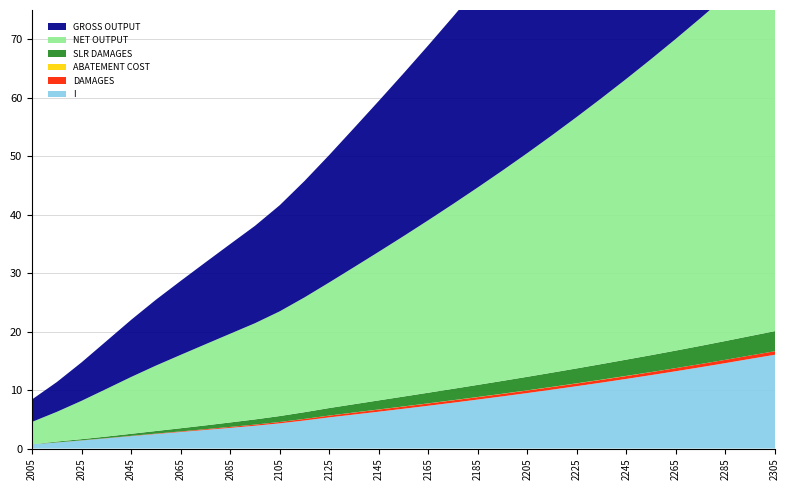

Reading right to left, transcribe all the data shown in this chart.

damages: 0.6	0.6	0.6	0.5	0.5	0.5	0.5	0.5	0.5	0.5	0.4	0.4	0.4	0.4	0.4	0.4	0.4	0.3	0.3	0.3	0.2	0.2	0.2	0.1	0.1	0.1	0.0	0.0	0.0	0.0	0.0
abatement_cost: 0.0	0.0	0.0	0.0	0.0	0.0	0.0	0.0	0.0	0.0	0.0	0.0	0.0	0.0	0.0	0.0	0.0	0.0	0.0	0.0	0.0	0.0	0.0	0.0	0.0	0.0	0.0	0.0	0.0	0.0	0.0
SLRDAMAGES: 3.4	3.3	3.2	3.1	3.0	2.9	2.8	2.7	2.5	2.4	2.3	2.2	2.1	1.9	1.8	1.7	1.6	1.4	1.3	1.1	1.0	0.9	0.8	0.6	0.5	0.4	0.4	0.3	0.2	0.1	0.0
gross_output: 65.3	62.4	59.5	56.6	53.9	51.2	48.5	46.0	43.5	41.1	38.7	36.4	34.2	32.0	29.9	27.8	25.8	23.8	21.8	19.9	18.1	16.7	15.3	14.0	12.6	11.3	9.8	8.2	6.6	5.1	3.8
net_output: 64.7	61.8	58.9	56.1	53.3	50.6	48.0	45.5	43.0	40.6	38.3	36.0	33.8	31.6	29.5	27.4	25.4	23.4	21.5	19.6	17.9	16.5	15.2	13.9	12.6	11.2	9.7	8.1	6.6	5.1	3.8
I: 16.0	15.3	14.6	13.9	13.2	12.6	11.9	11.3	10.7	10.1	9.5	8.9	8.4	7.8	7.3	6.8	6.3	5.8	5.3	4.8	4.3	3.9	3.5	3.2	2.8	2.5	2.1	1.7	1.4	1.0	0.7